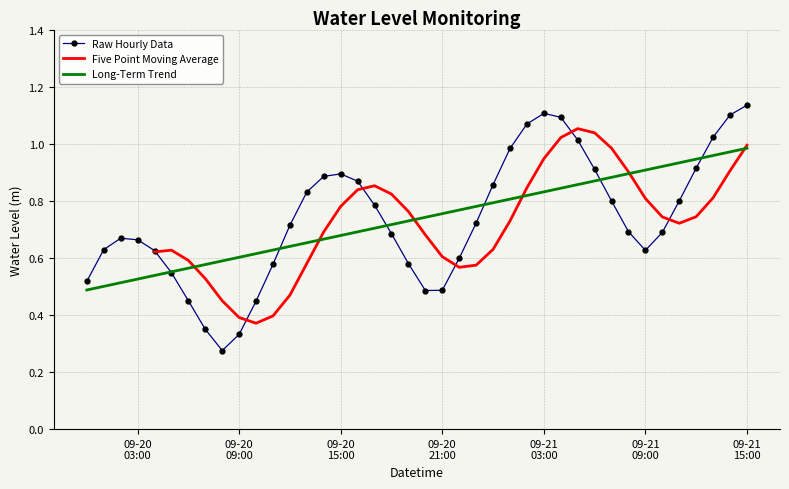

At which category does the data reach its first local peak?

2024-09-20 02:00:00